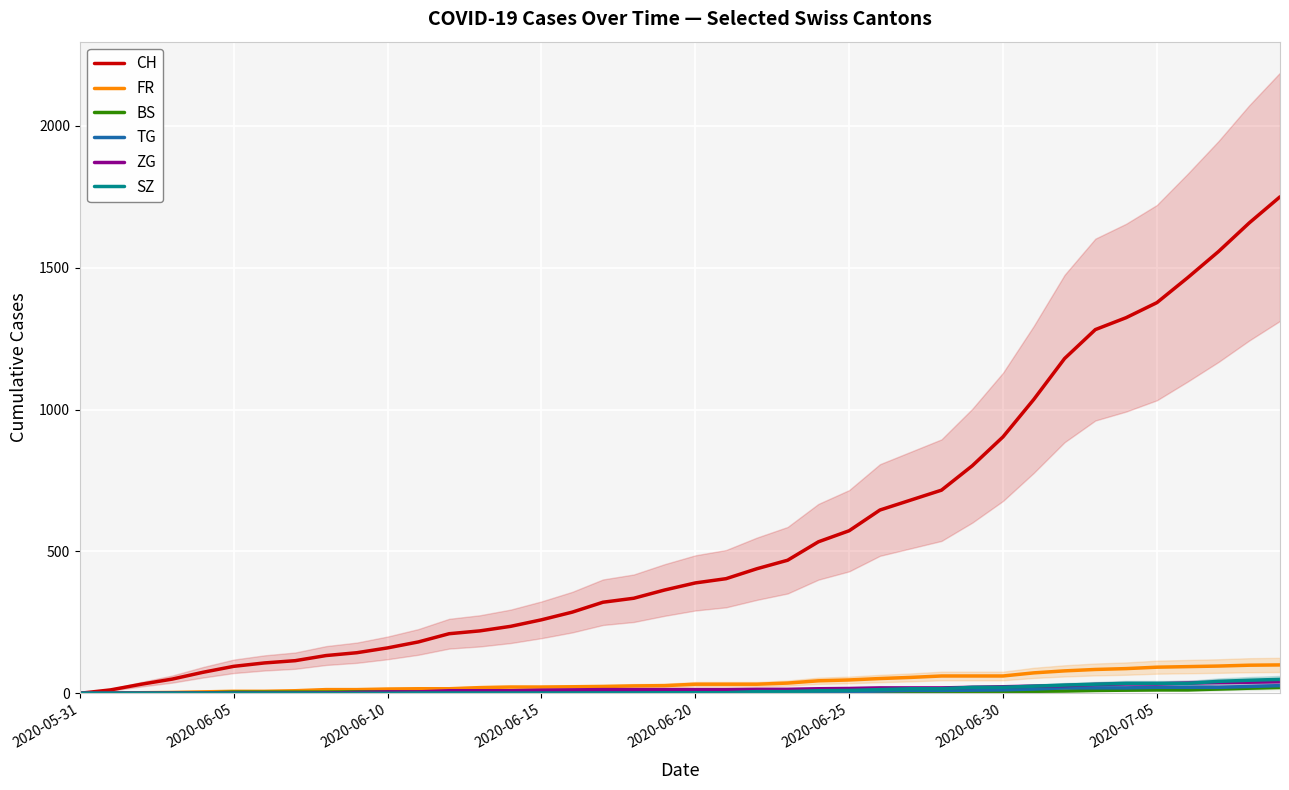

The value of ZG at 2020-06-30 is 13. True or false?

False